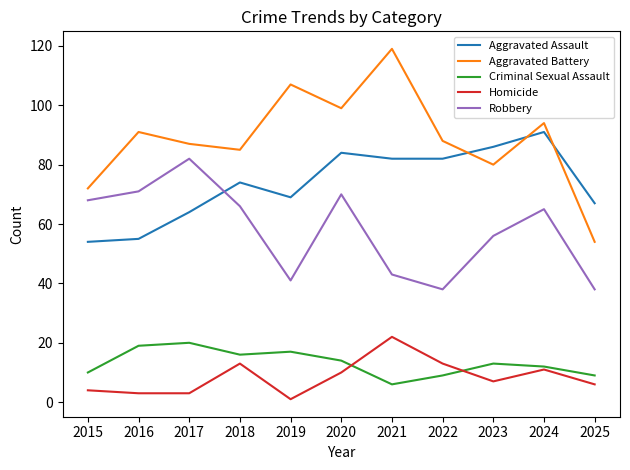

The value of Aggravated Battery at 2022 is 88. True or false?

True